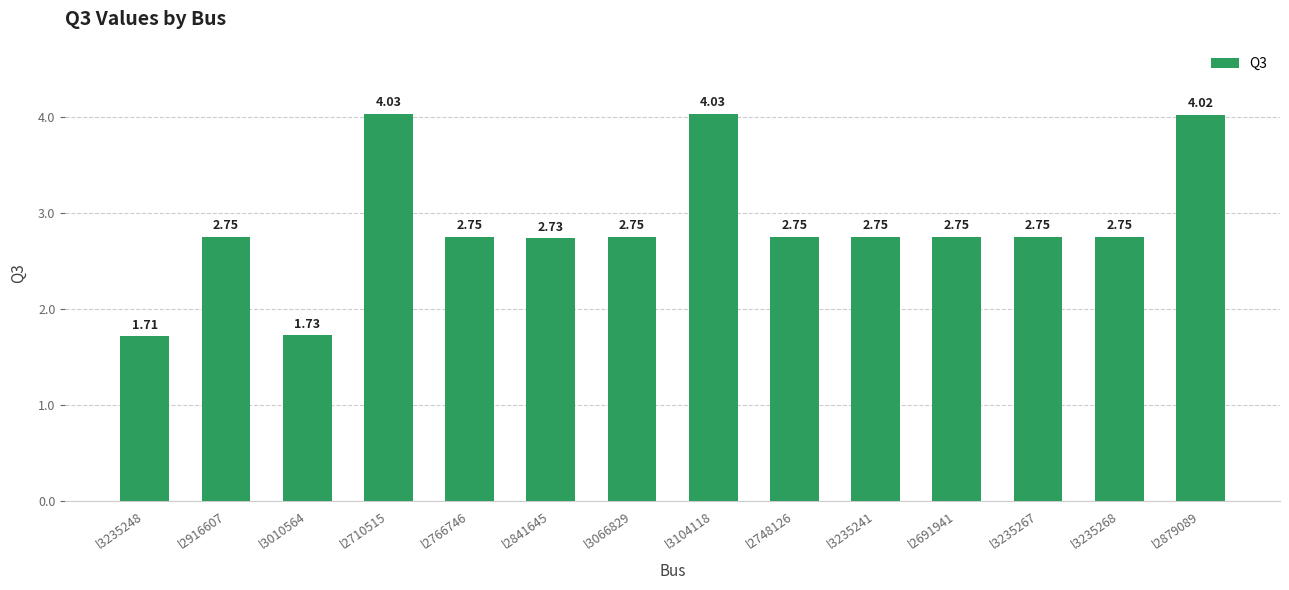

How many data points are above 2?

12